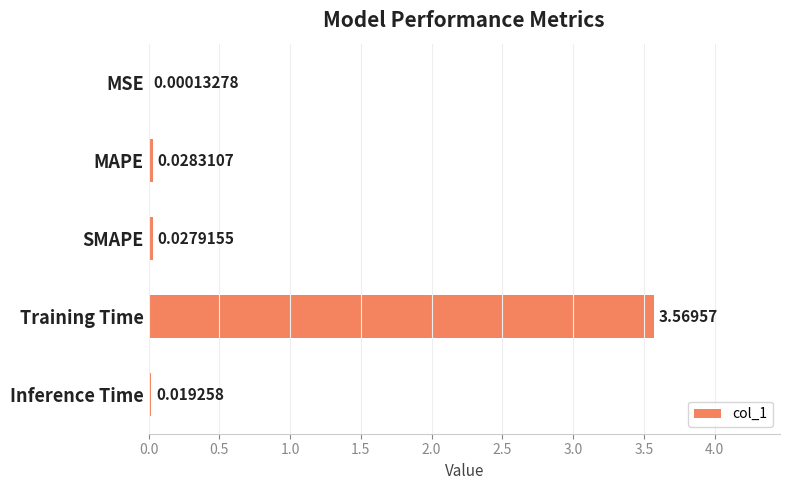

Are the bars horizontal?

Yes